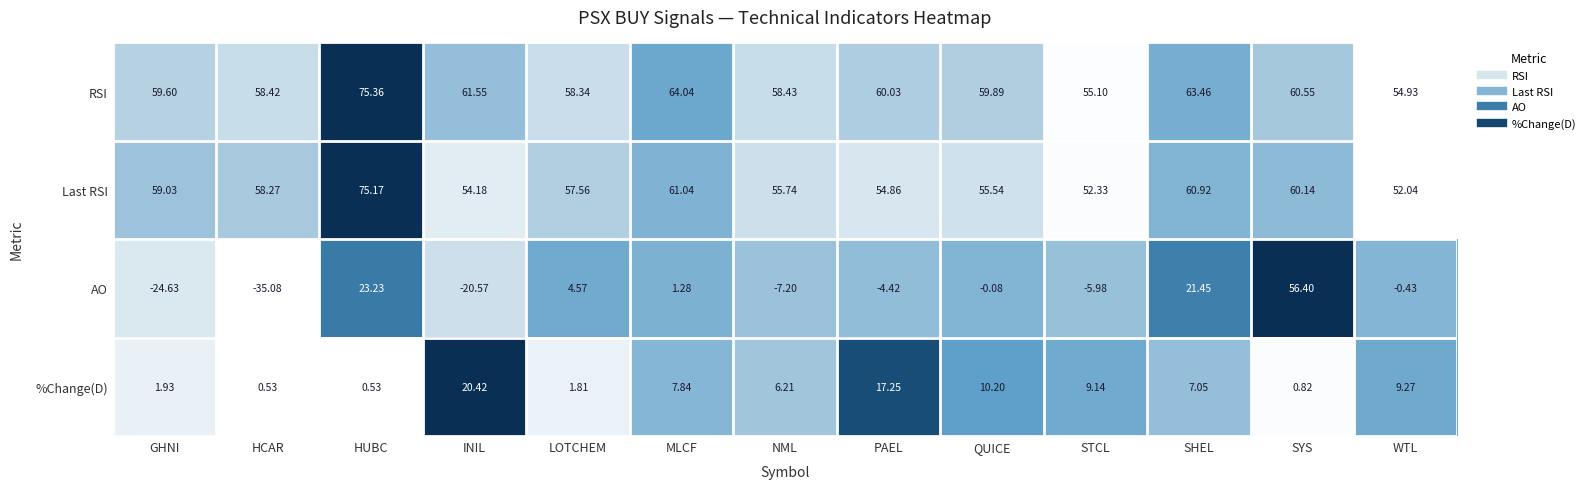

Which series has the largest total across all categories?

RSI